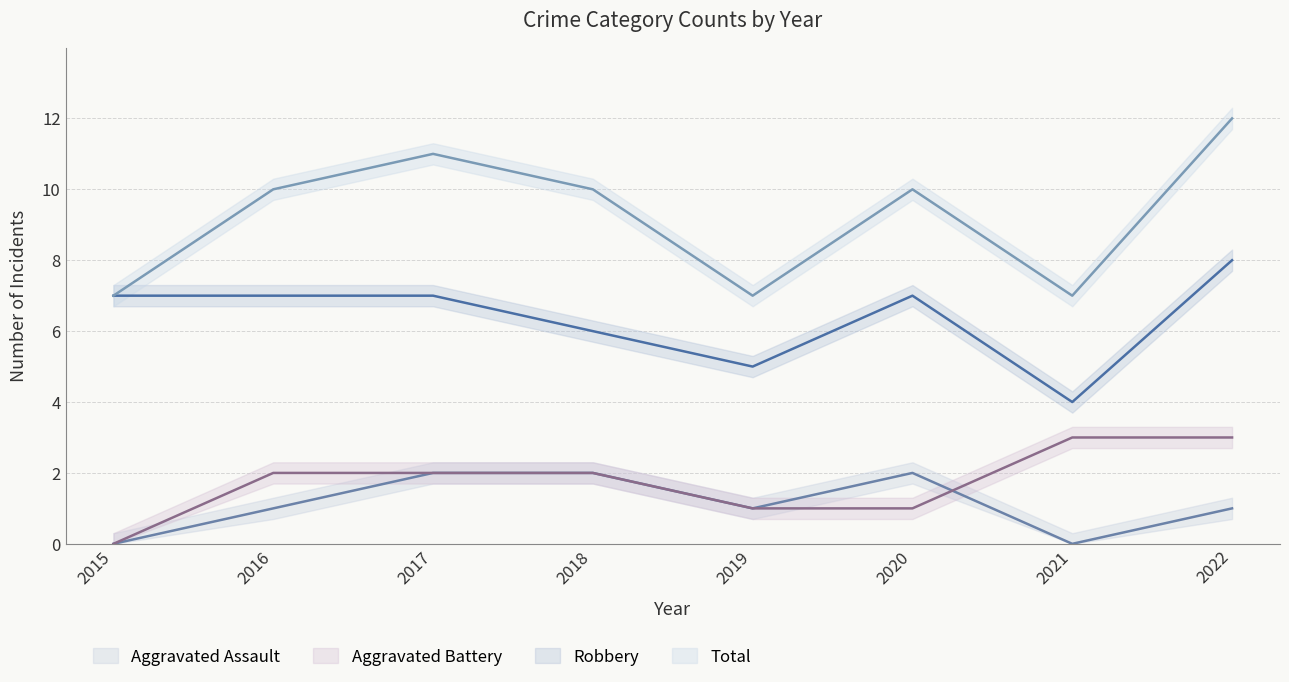

How many interior local valleys does the Aggravated Assault series have?

2